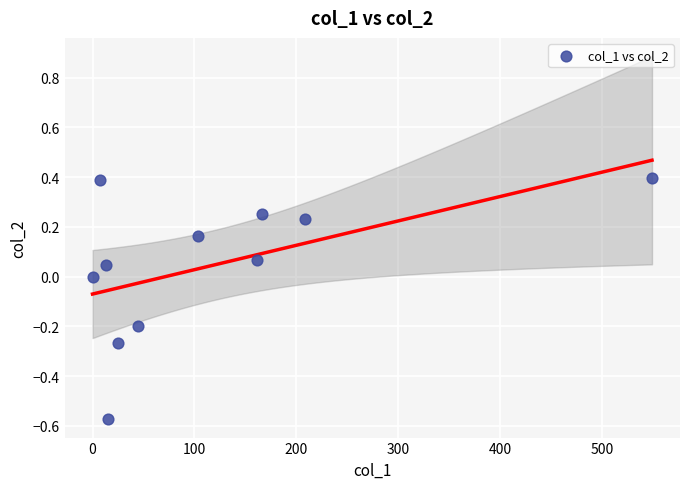

What is the average X value?

117.6